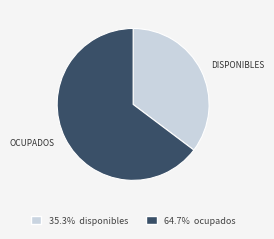

Is there any slice that represents more than half of the pie?

Yes